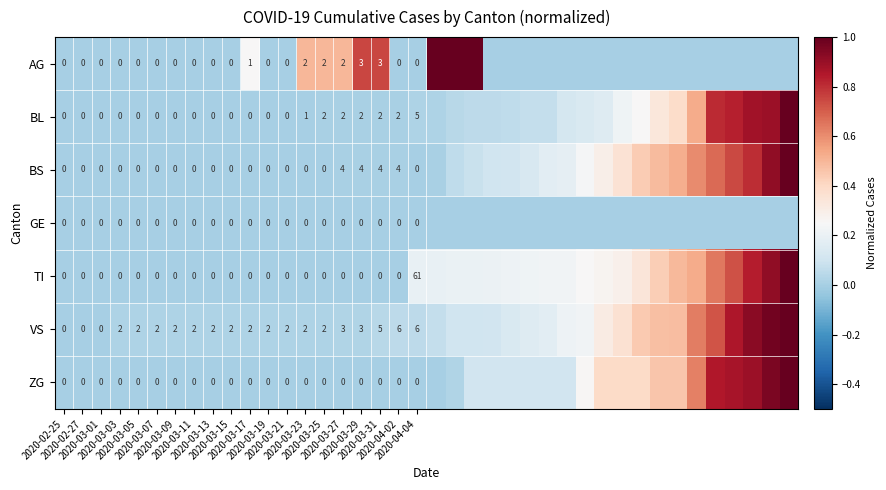

Where is ZG nearest to the value 0?

2020-02-25